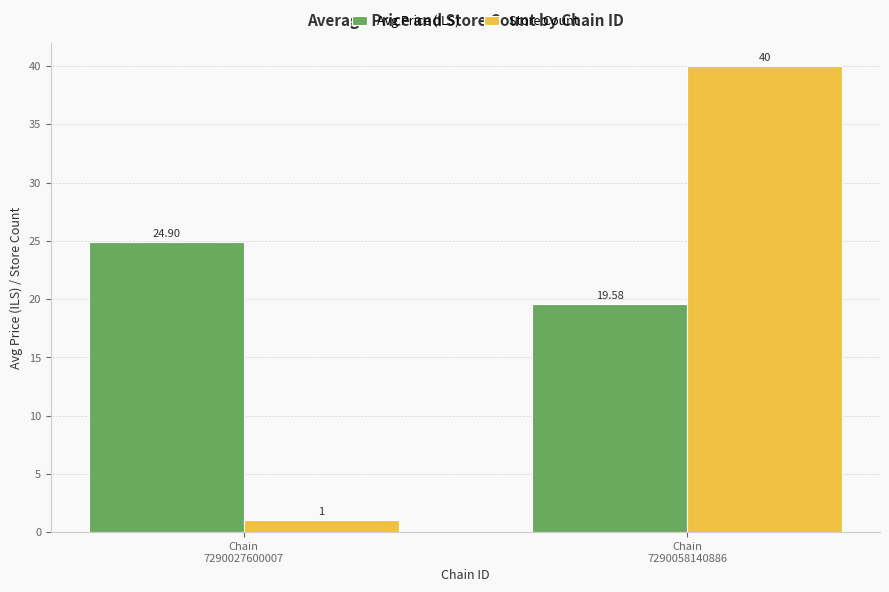

Which series has the widest spread of values?

Store Count